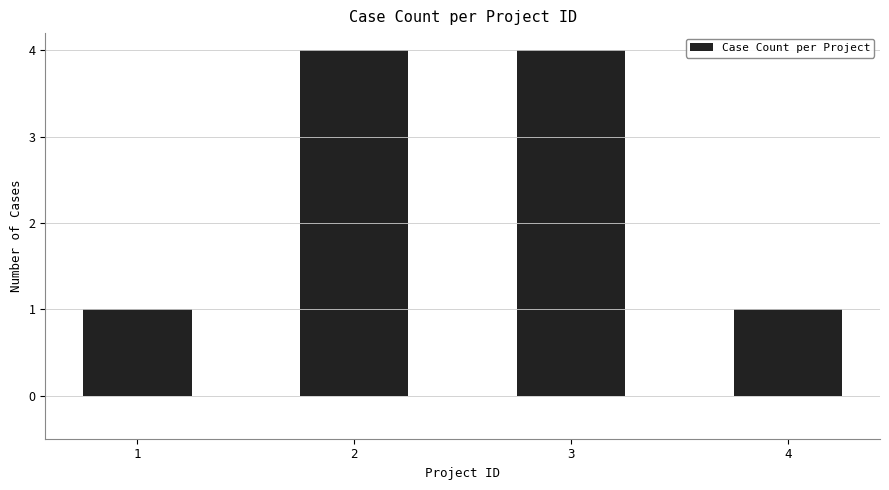

What is the value of the 4th bar from the left?

1